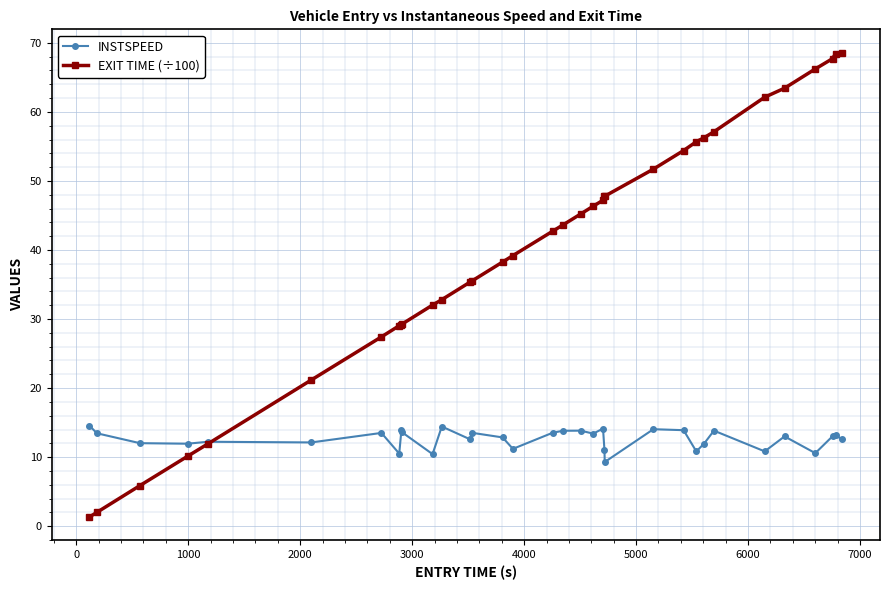

What is the greatest value displayed?

68.6